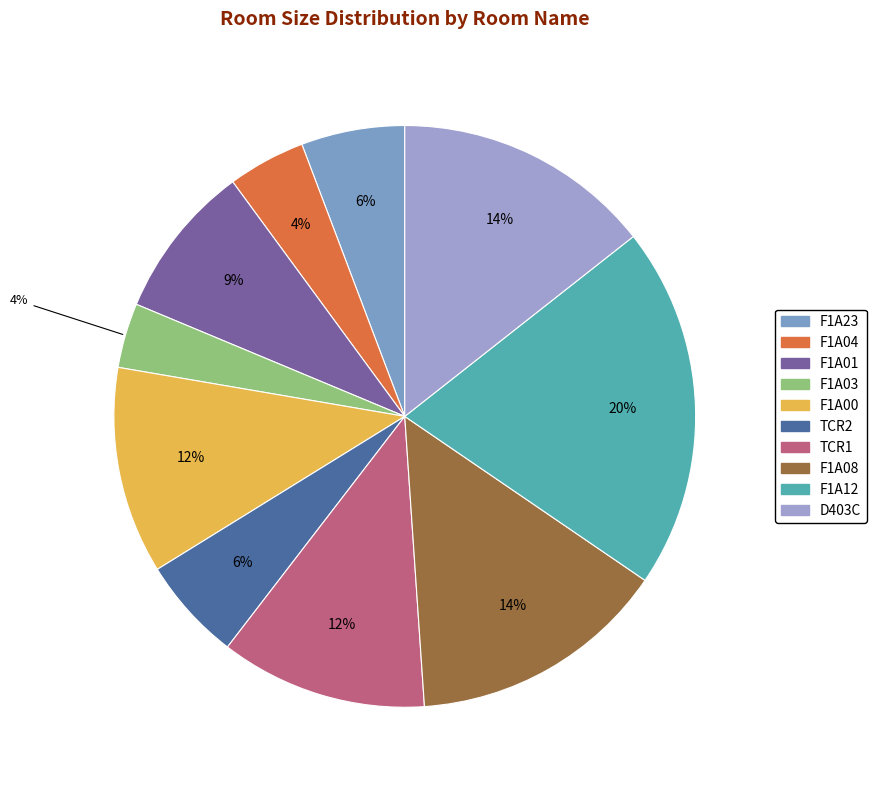

What percentage do F1A04 and F1A03 together represent?

7.9%